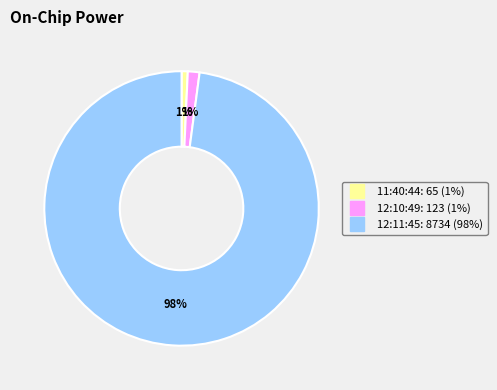

Is it true that 12:10:49 is 1% of the pie?

True